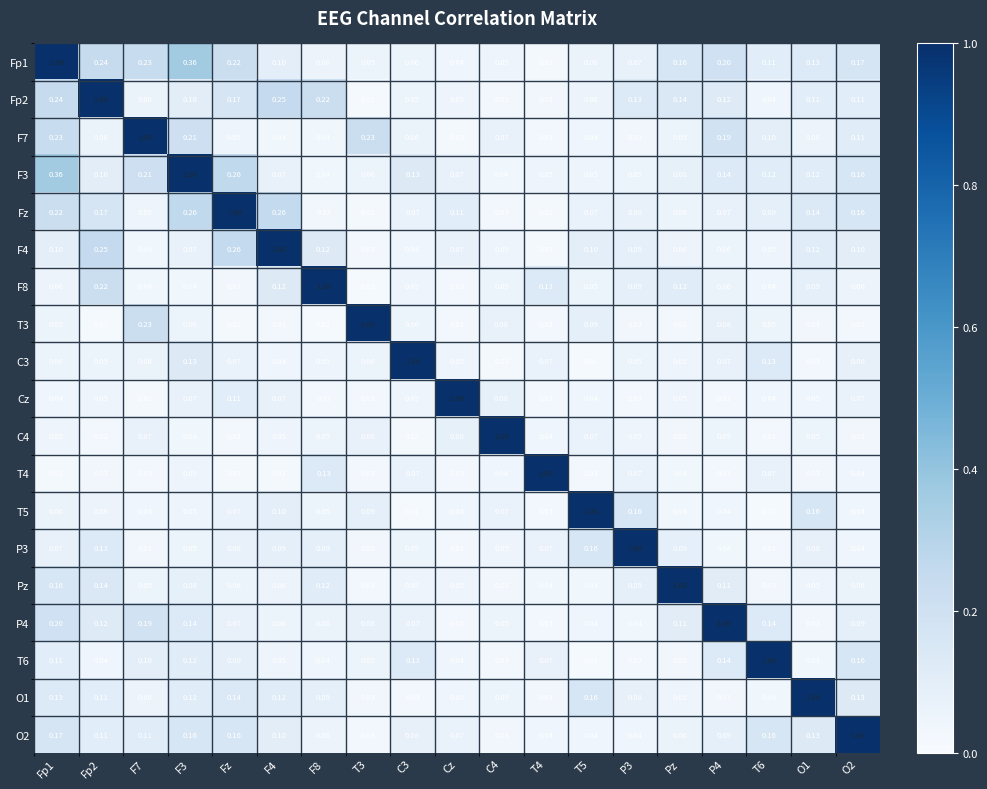

At how many categories does at least one series exceed 0?

19